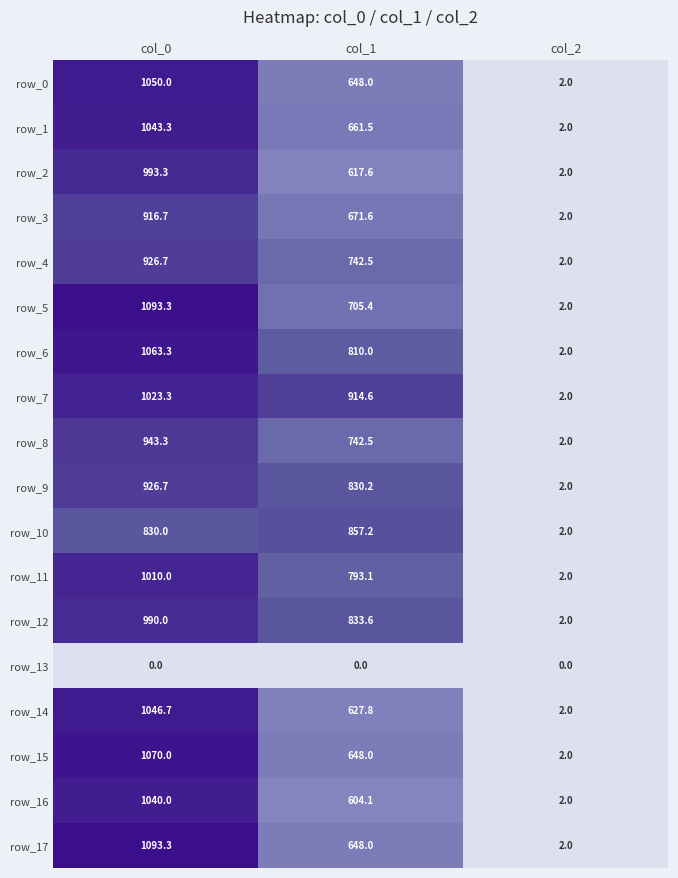

Rank the categories by row_5 value from highest to lowest.

col_0, col_1, col_2